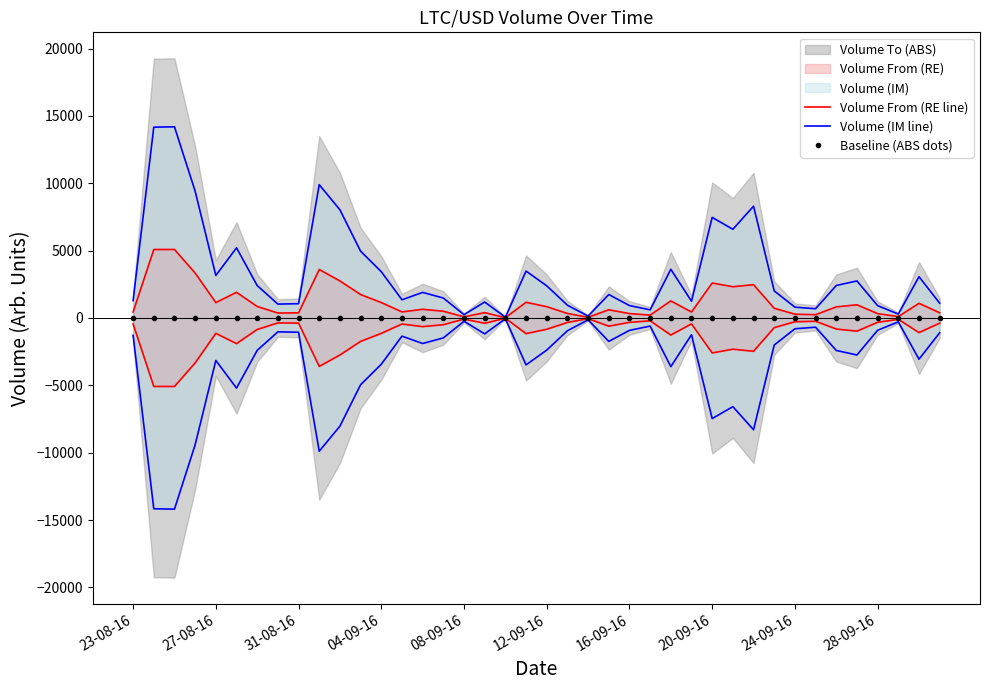

What is the difference between the maximum and minimum values in the Volume From (RE line) series?

5066.8